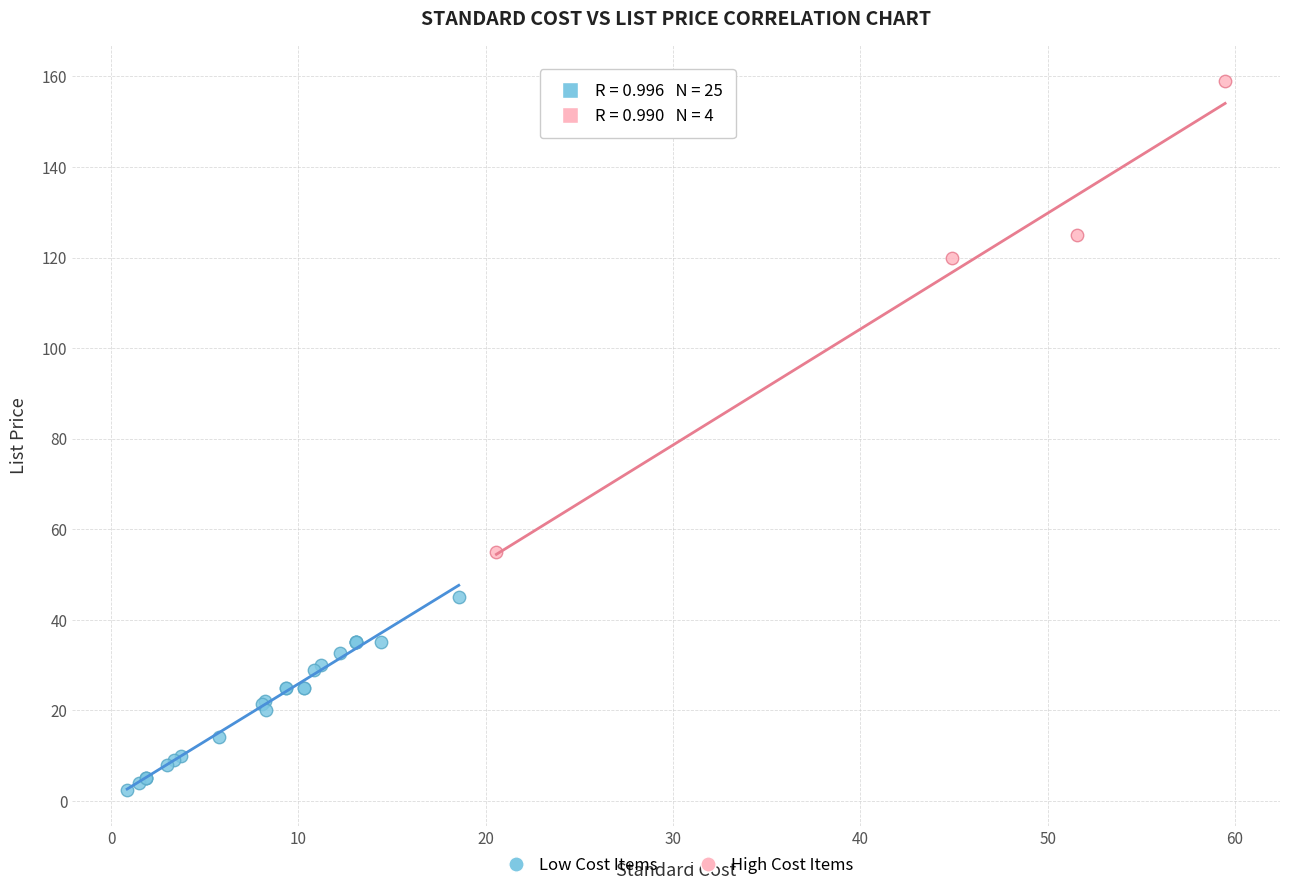

Which series has the widest spread of Y values?

High Cost Items